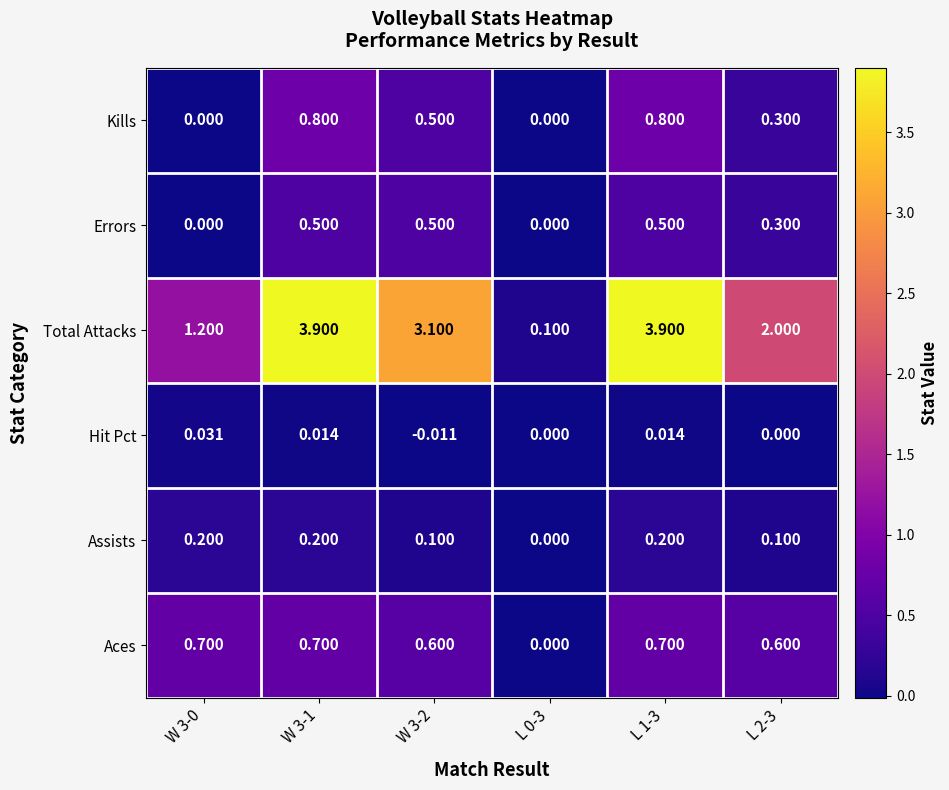

Rank the series at W 3-1 from lowest to highest value.

Hit Pct, Assists, Errors, Aces, Kills, Total Attacks